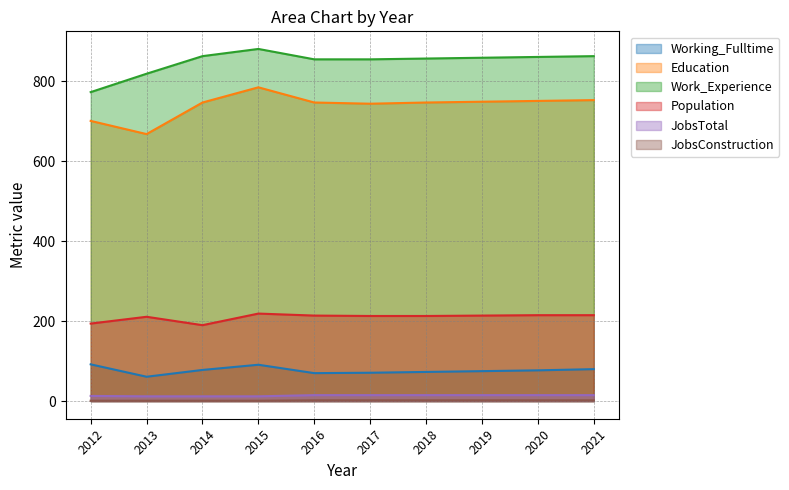

True or false: Work_Experience has a value of 881 at 2015.

True